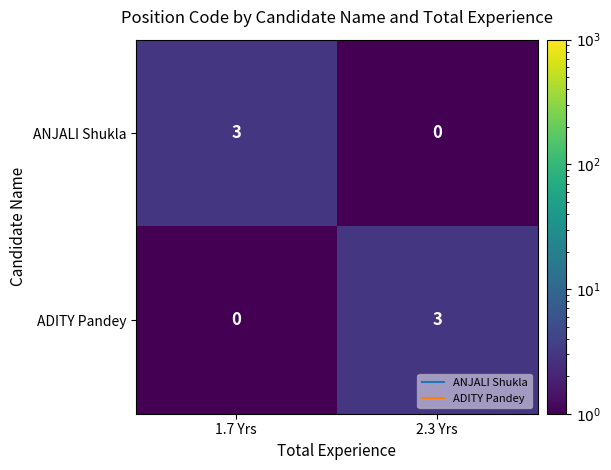

What is the sum of the ANJALI Shukla values at 1.7 Yrs and 2.3 Yrs?

3